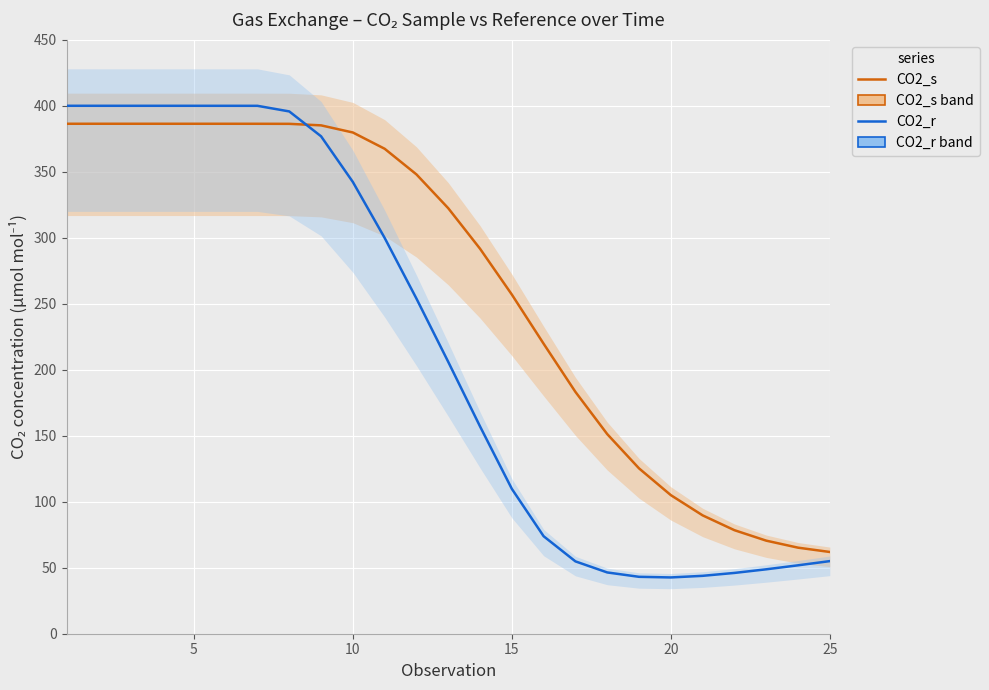

At which label does CO2_s reach its peak?

5